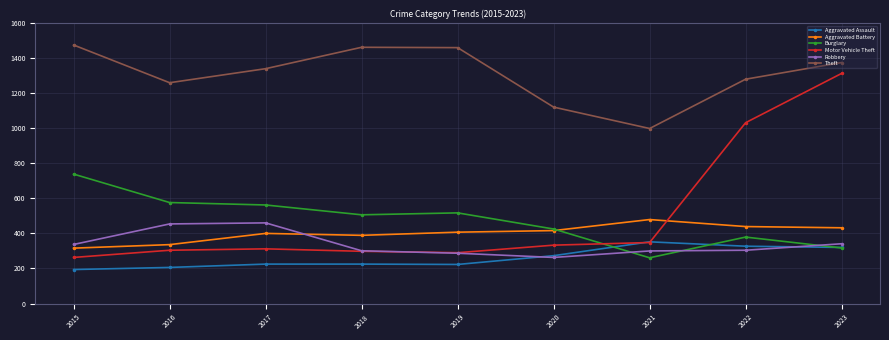

Count the number of data series in this chart.

6